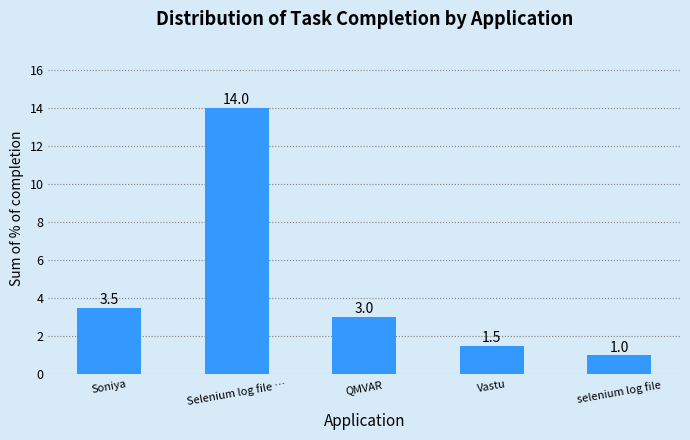

Reading left to right, what are all the values shown in this chart?

3.5	14.0	3.0	1.5	1.0